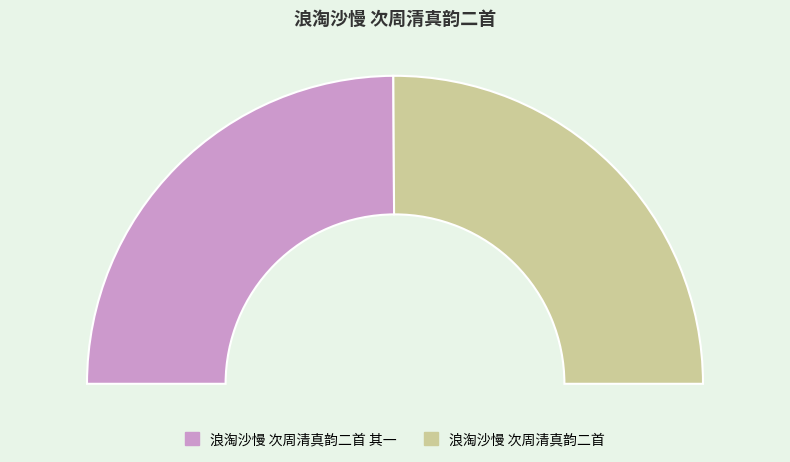

The 浪淘沙慢 次周清真韵二首 slice represents 50% of the pie. True or false?

True